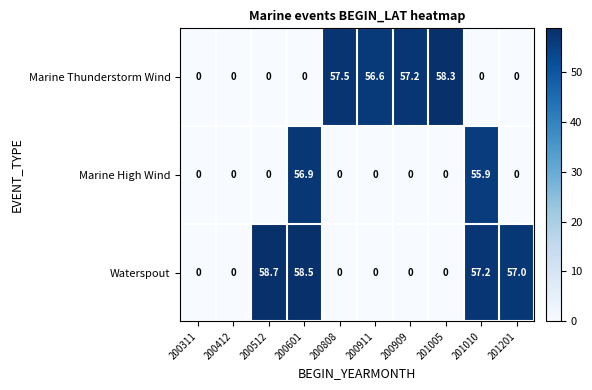

At which category is the sum across all series the highest?

200601